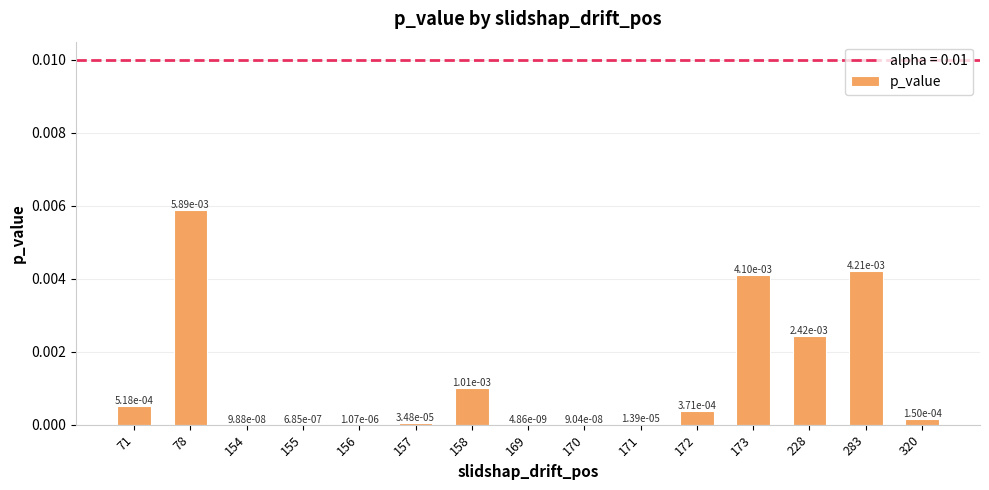

Where is the data nearest to the value 0?

169